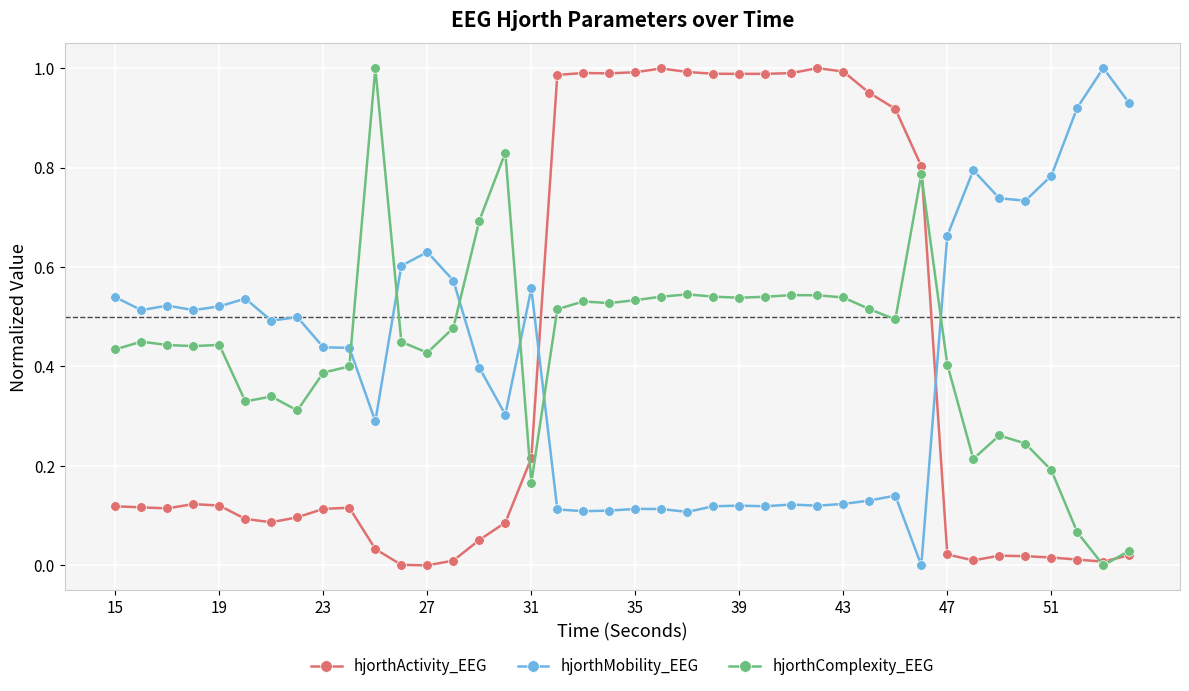

True or false: hjorthComplexity_EEG has more than 2 interior local peaks.

True